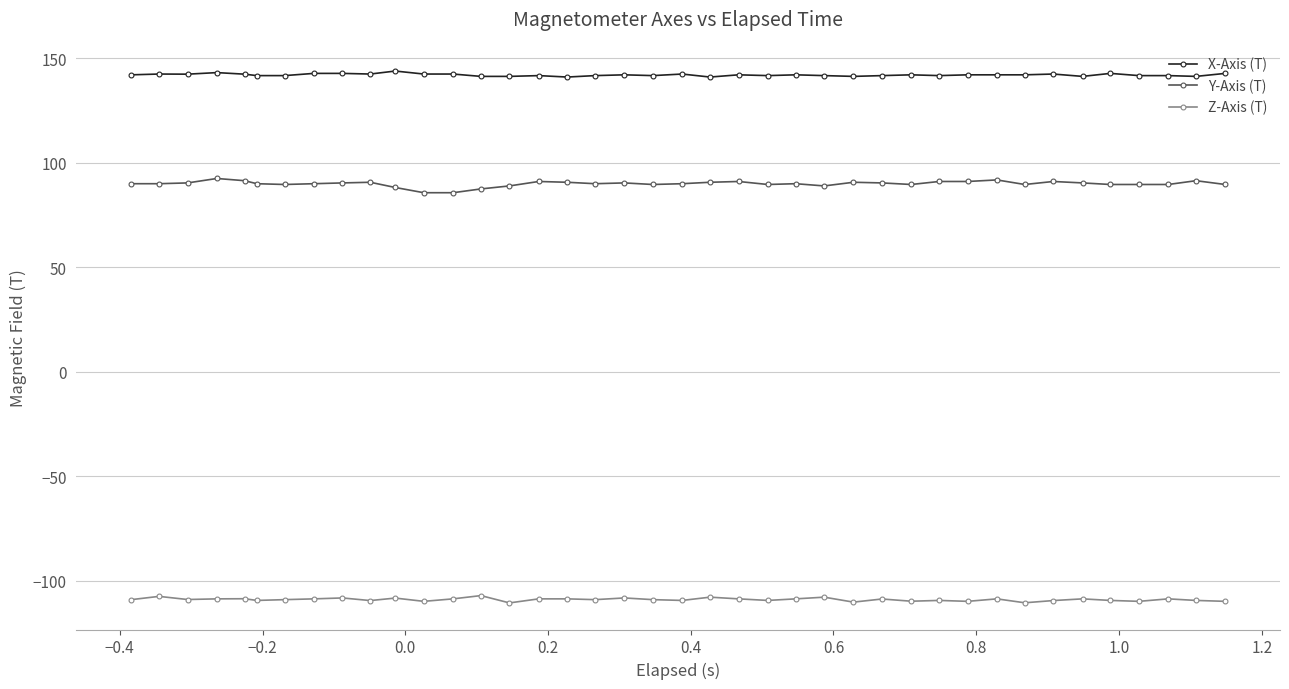

Which series has the largest total across all categories?

X-Axis (T)